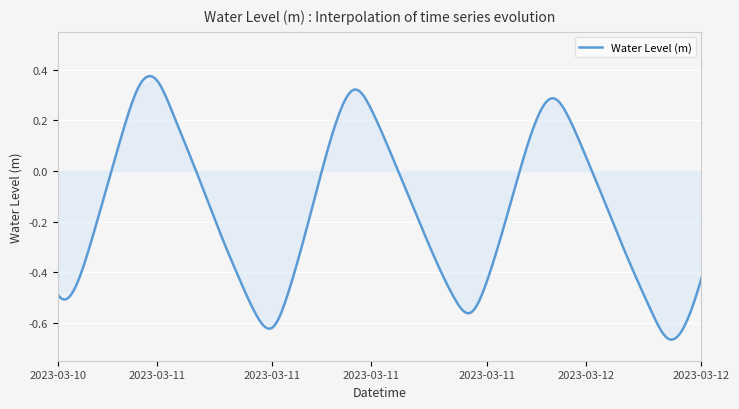

What is the difference between the maximum and minimum values?

1.0